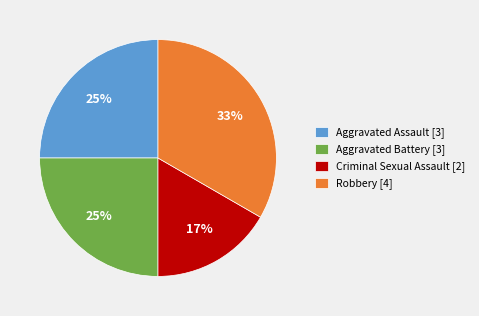

What is the largest slice in the pie chart?

Robbery